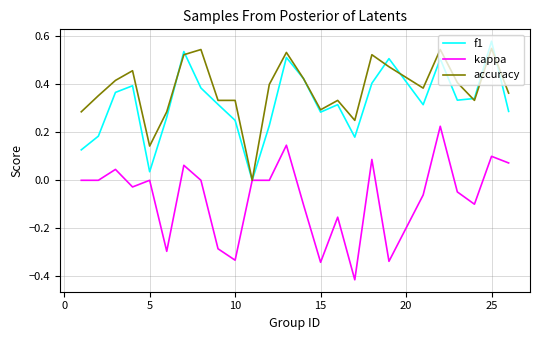

Which series has the widest spread of values?

kappa